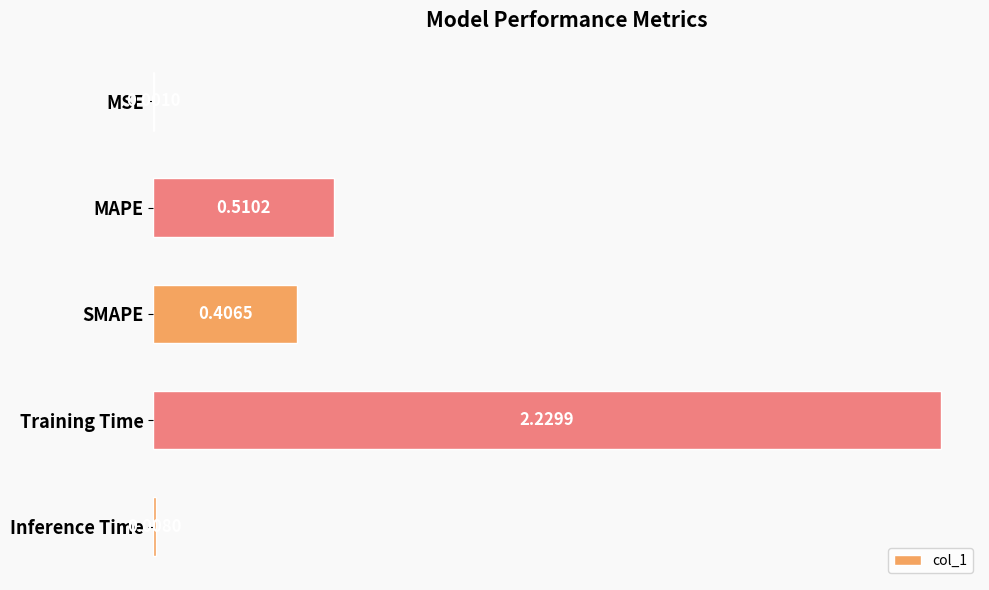

Between Training Time and MSE, which is larger?

Training Time